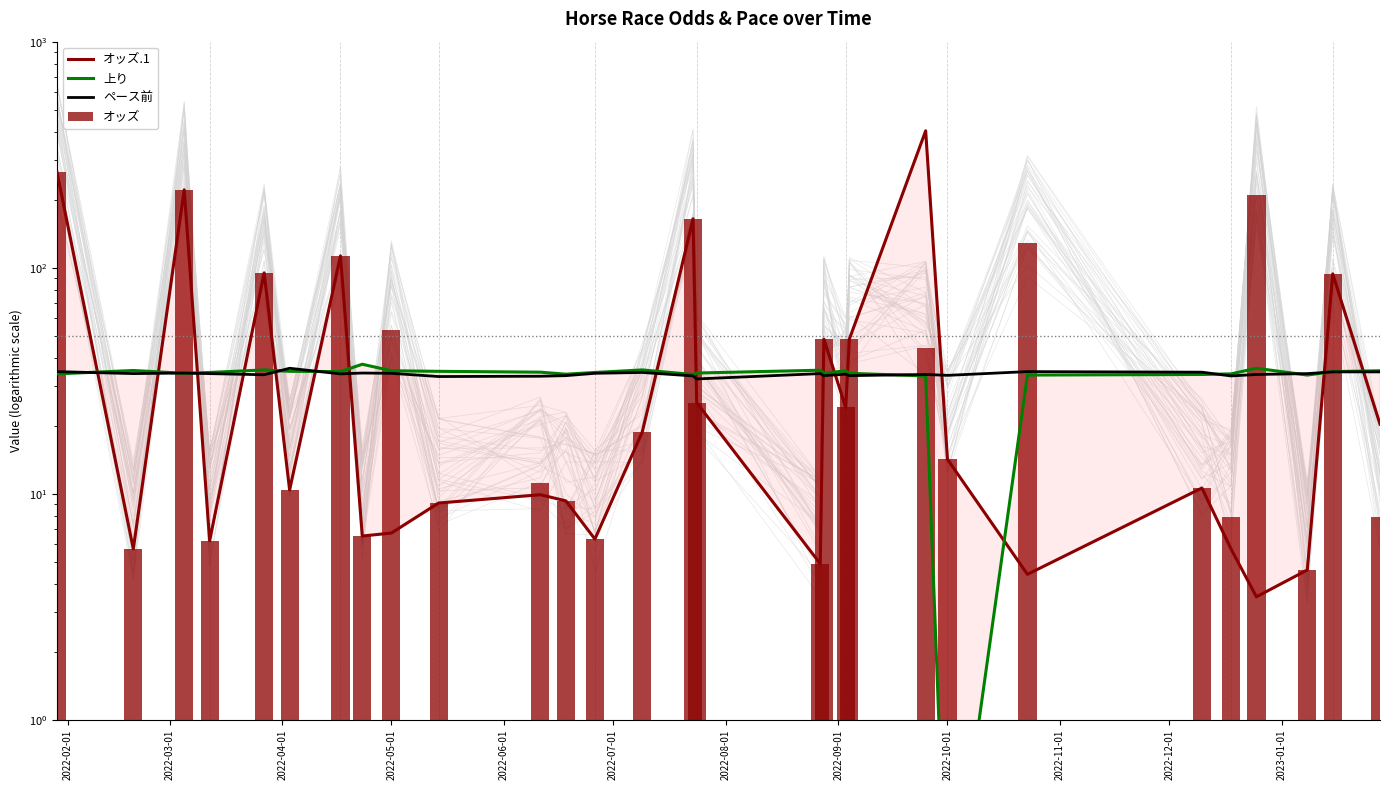

At which category is the sum across all series the highest?

2022-02-01